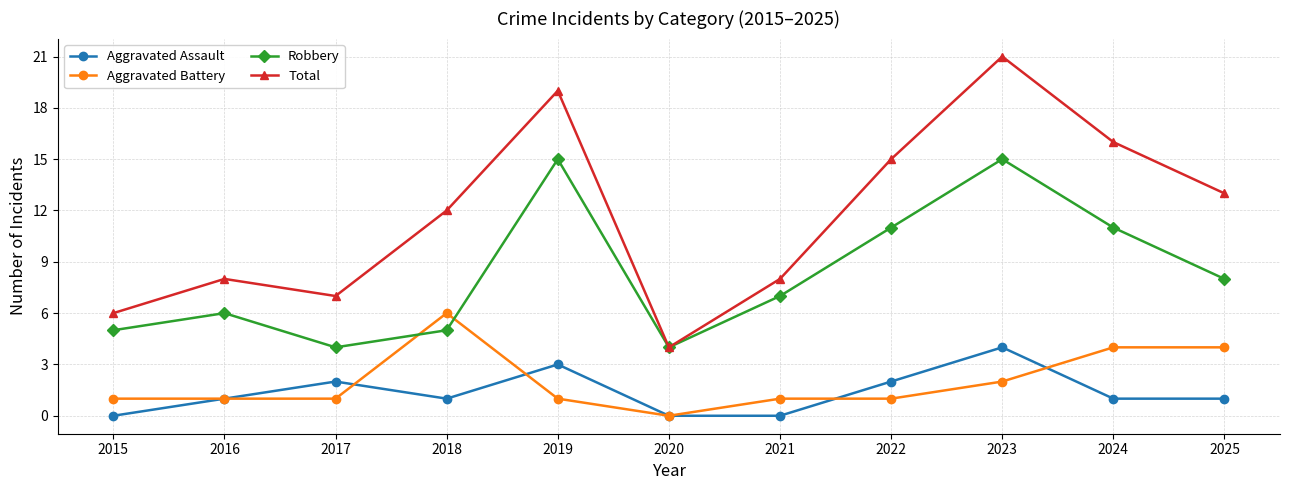

What is the difference between the maximum and minimum values in the Aggravated Battery series?

6